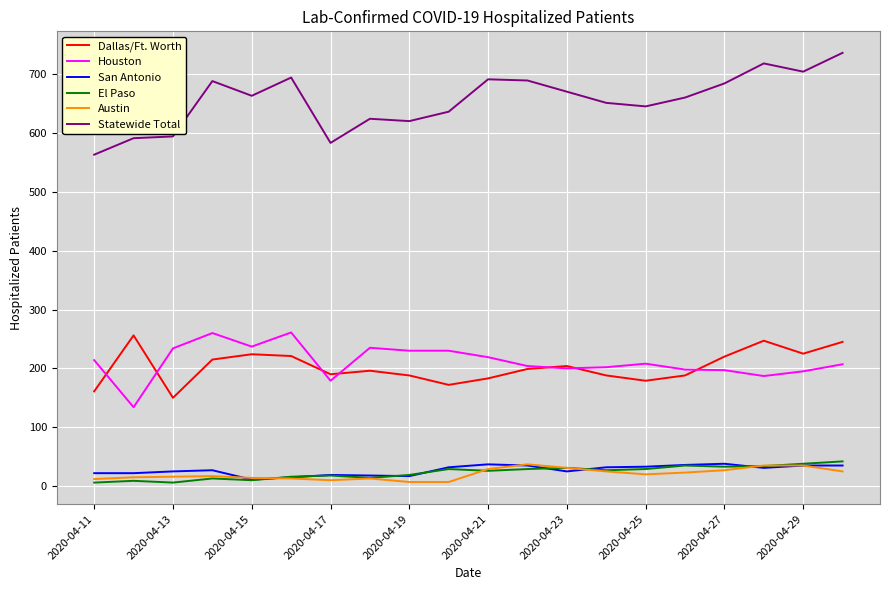

Which series has the largest range (max minus min)?

Statewide Total